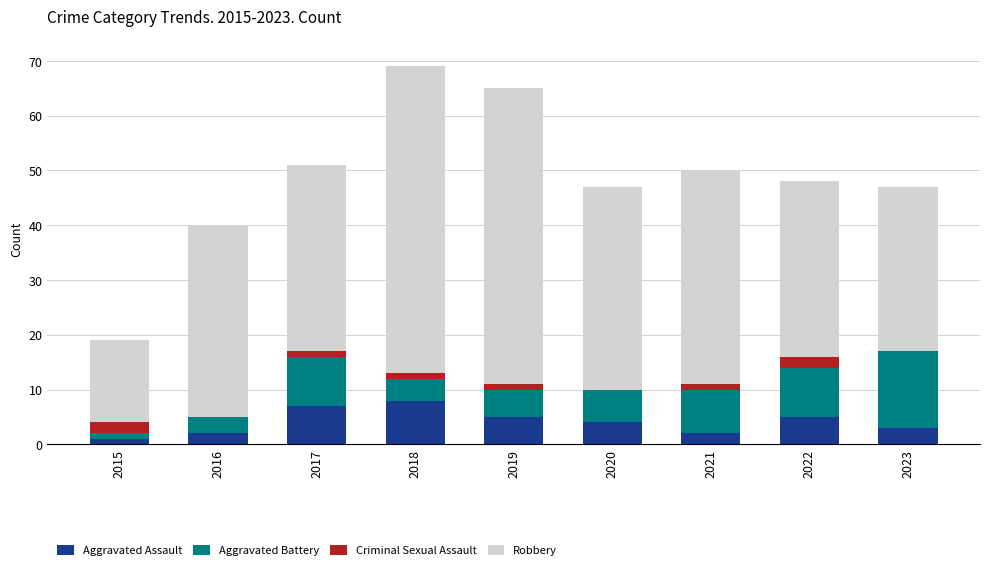

The Aggravated Assault series shows 5 at 2022. True or false?

True